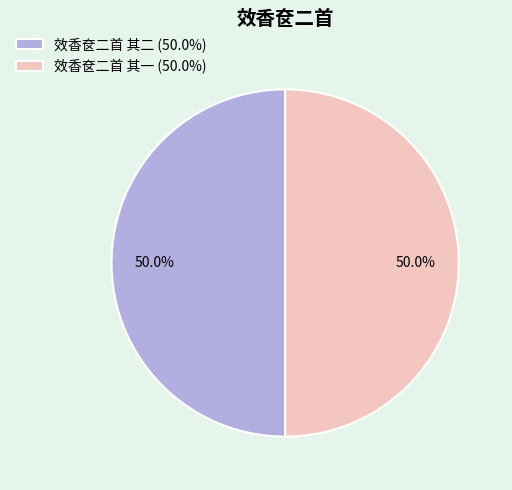

Approximately how many times larger is the value at 效香奁二首 其二 (50.0%) compared to 效香奁二首 其一 (50.0%)?

1.0